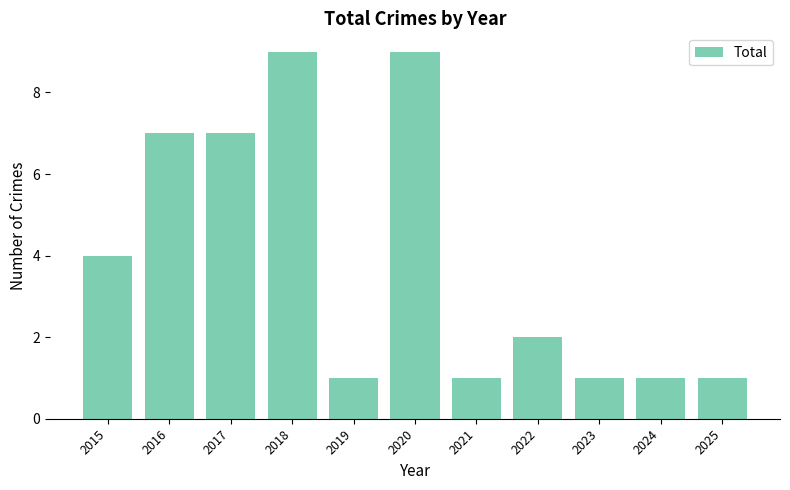

The chart shows a value of 1 at 2022. True or false?

False